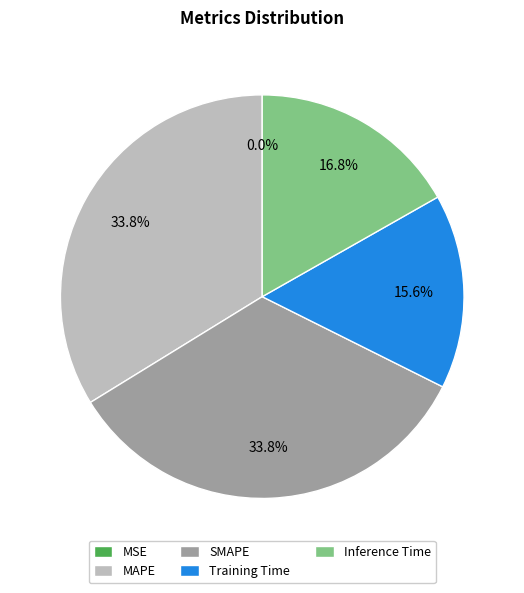

Do SMAPE and Inference Time together represent more than half of the pie?

Yes